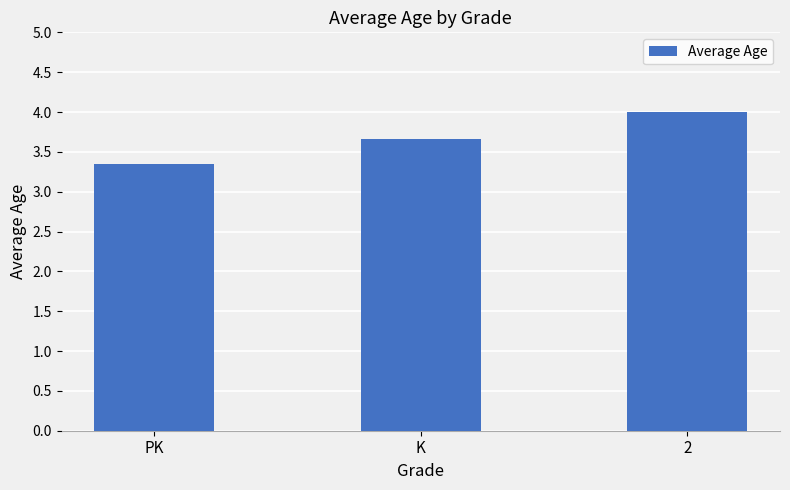

List the labels in order of value, smallest first.

PK, K, 2